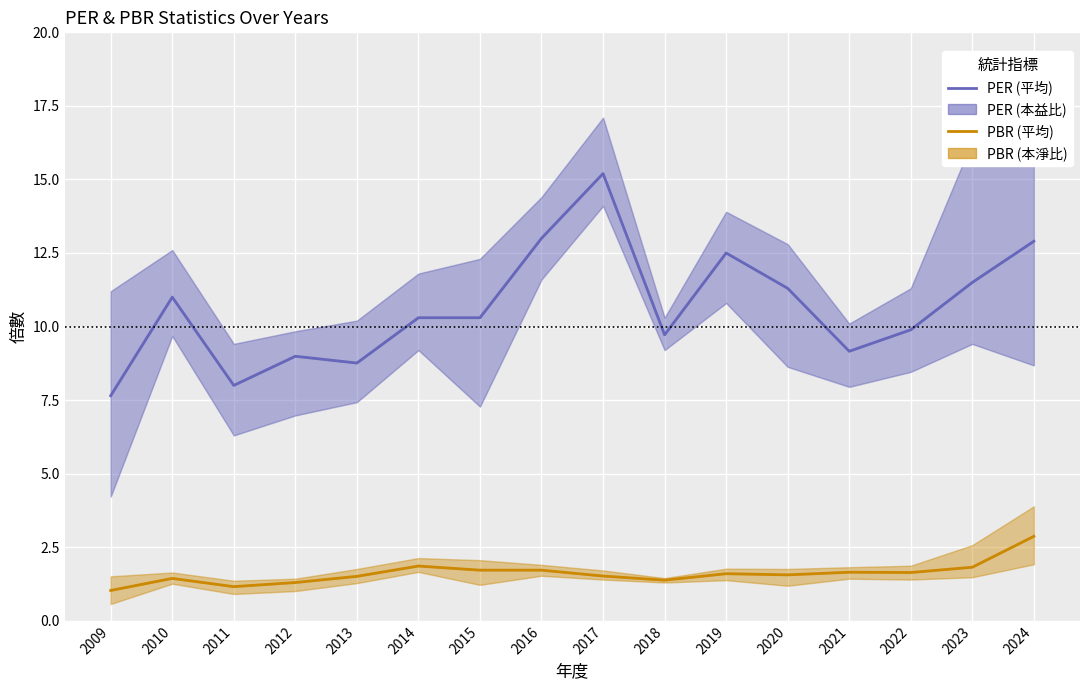

In PER (平均), how many points are higher than both neighbors (excluding endpoints)?

4